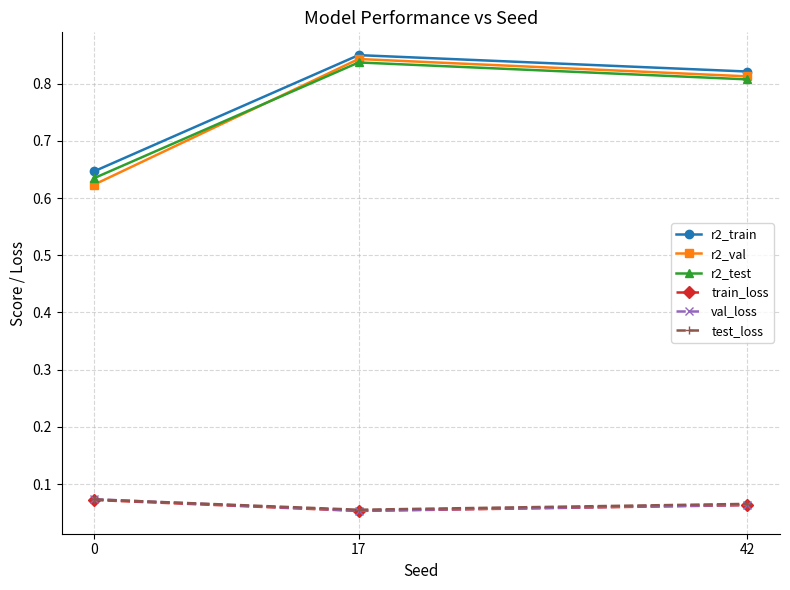

Is the value of val_loss at 17 greater than the value of test_loss at 0?

No